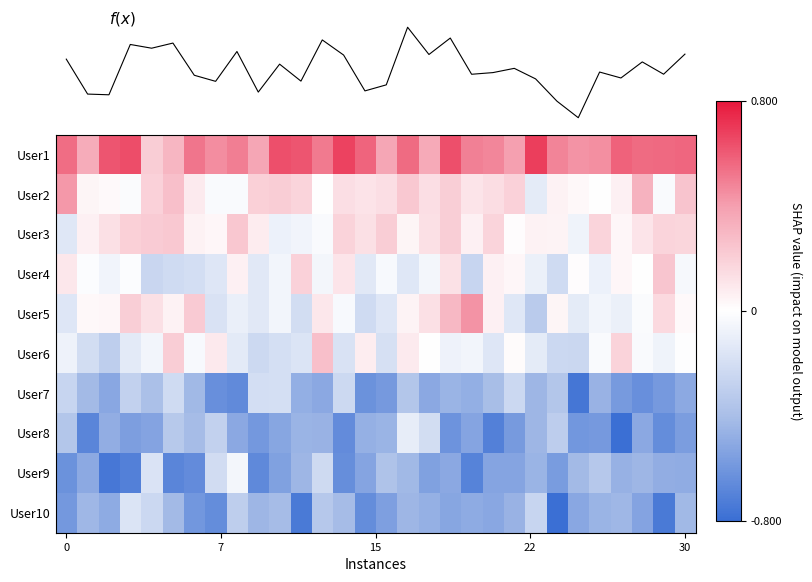

Which series has the largest total across all categories?

User1